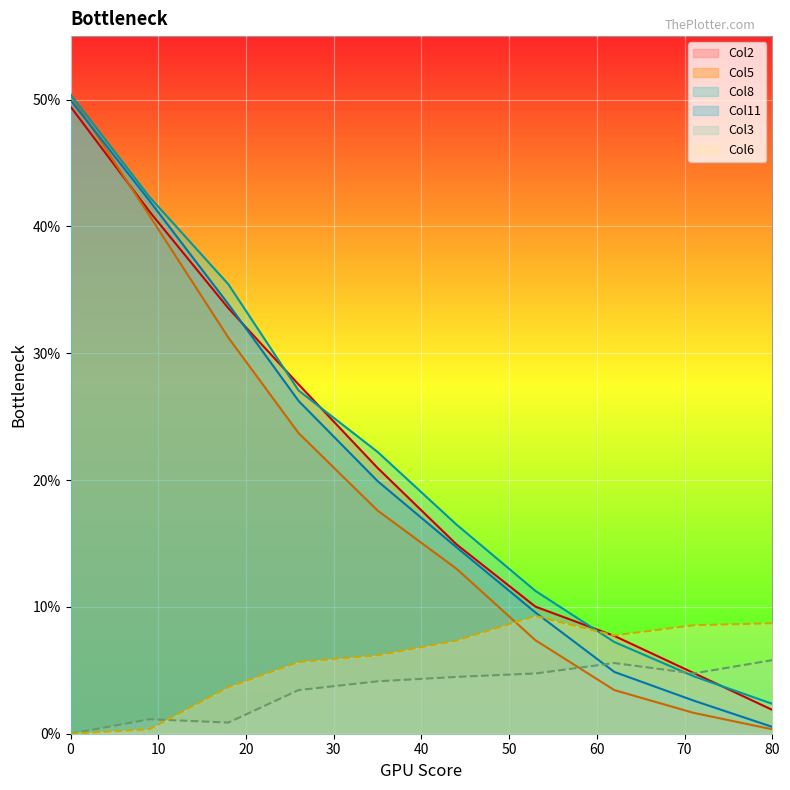

What is the maximum value shown in the chart?

50.4